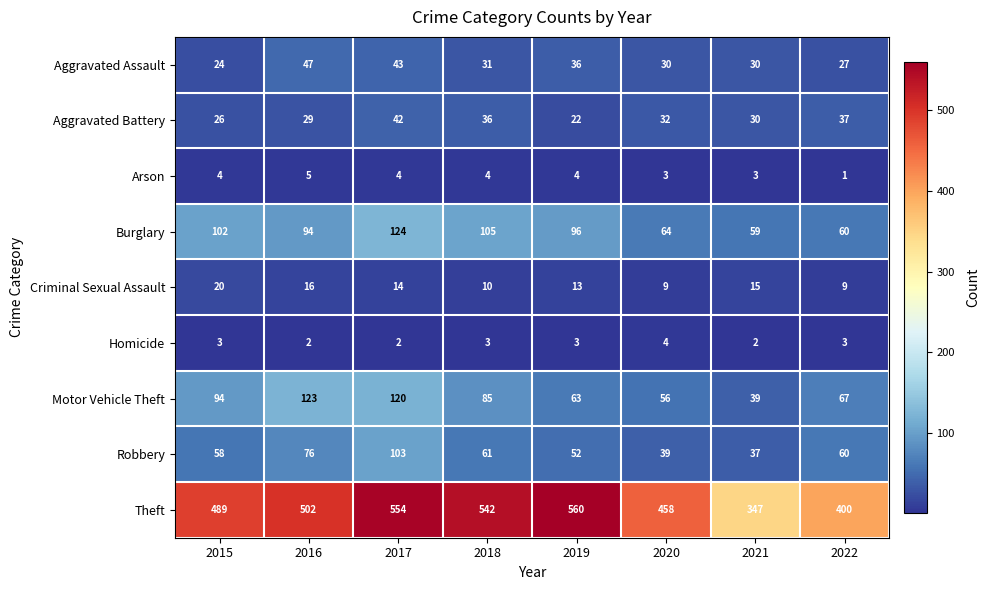

What is the approximate value of Aggravated Assault at 2015, to the nearest 10?

20